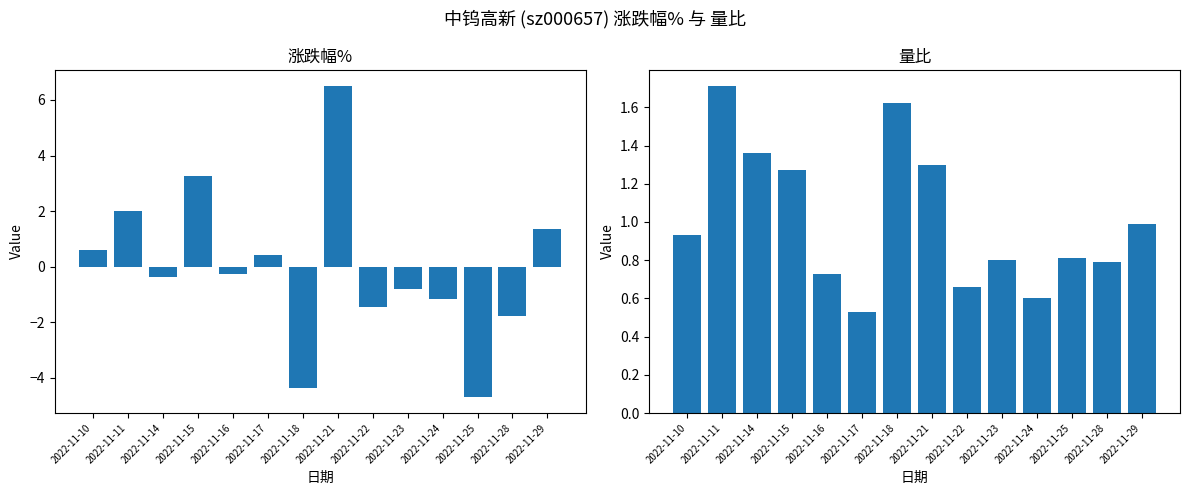

At which label is 量比 closest to 1?

2022-11-29